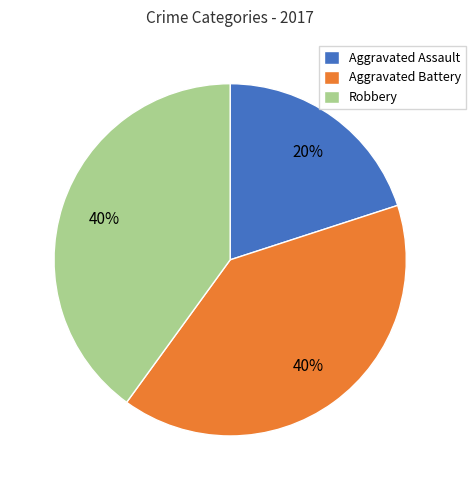

Is it true that Robbery is 47% of the pie?

False